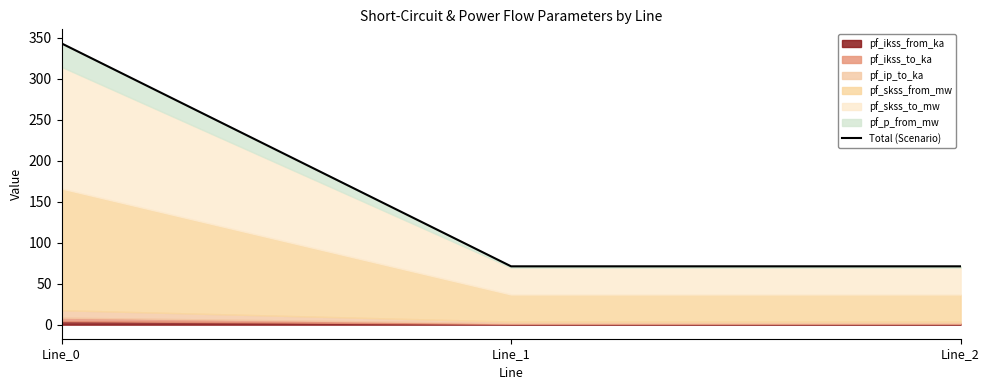

List the labels in order of value, largest first.

Line_0, Line_1, Line_2